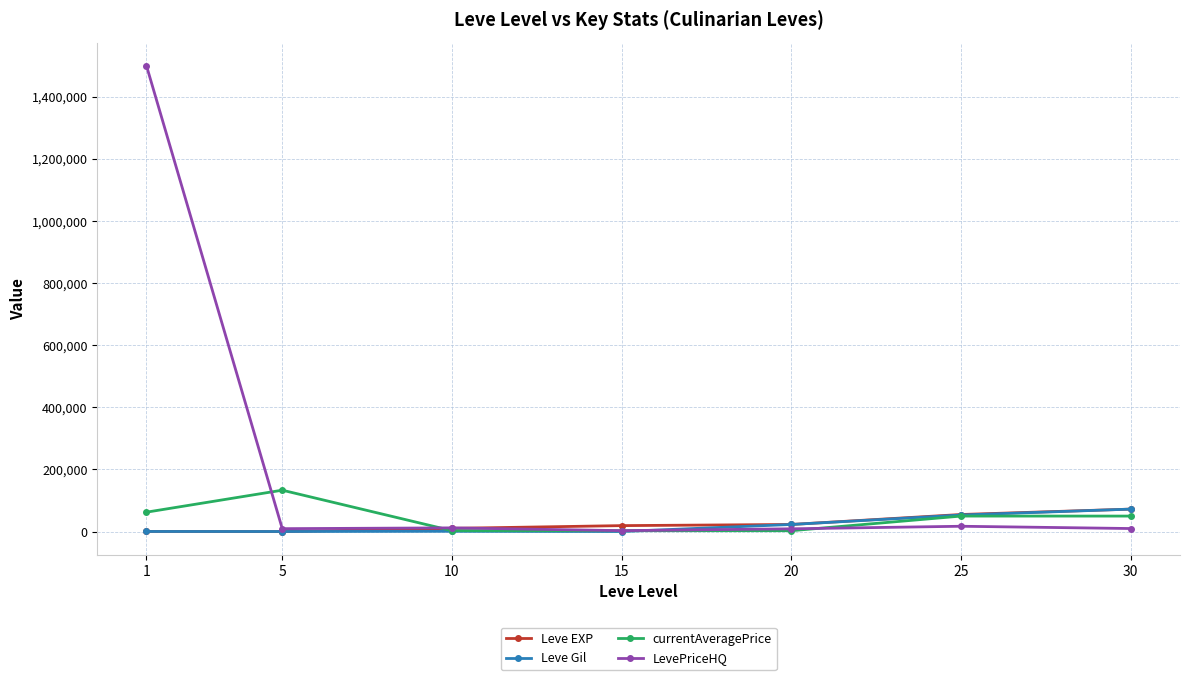

Is the value of Leve EXP at 10 greater than the value of Leve Gil at 25?

No